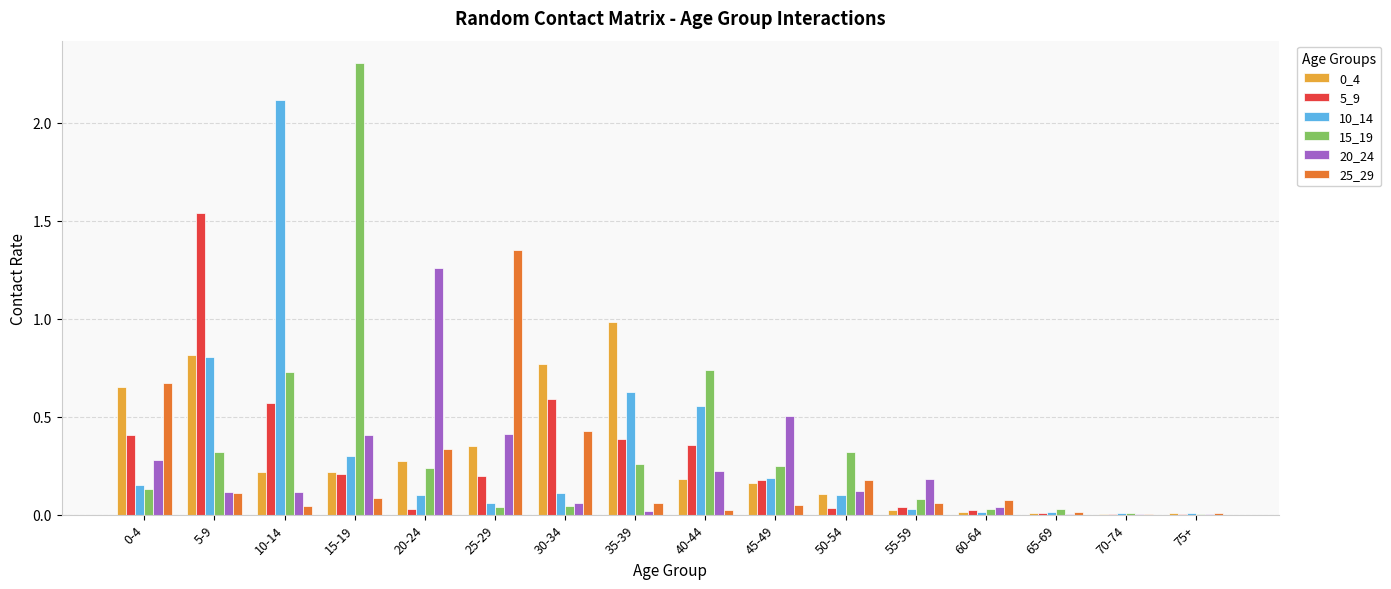

What is the sum of all 5_9 values?

4.6